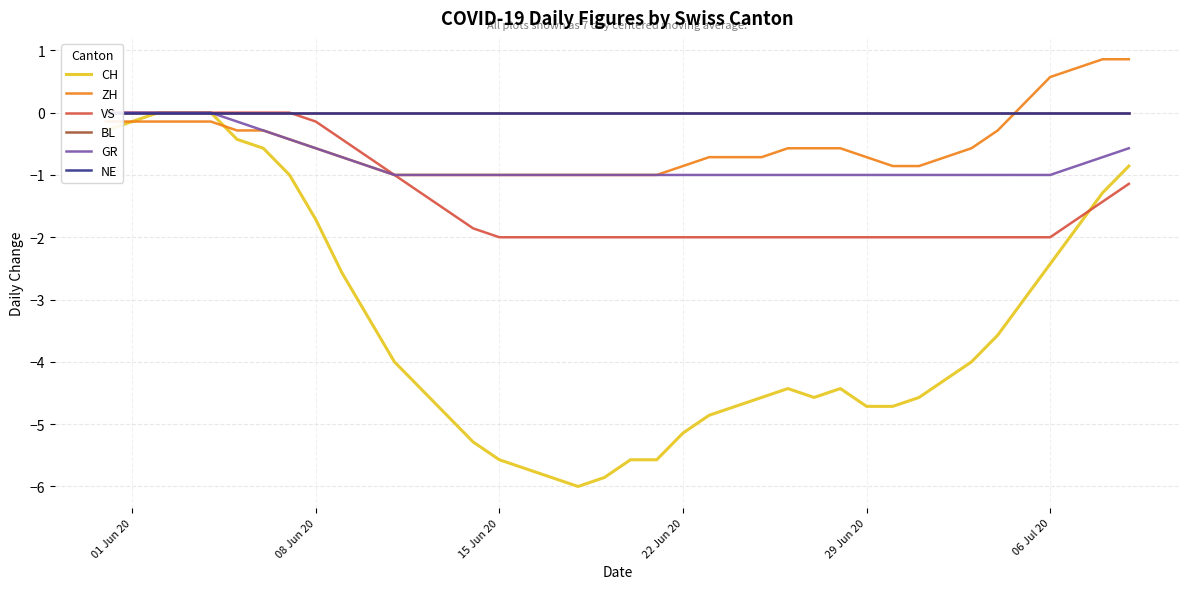

What is the lowest value of the CH series?

-6.0